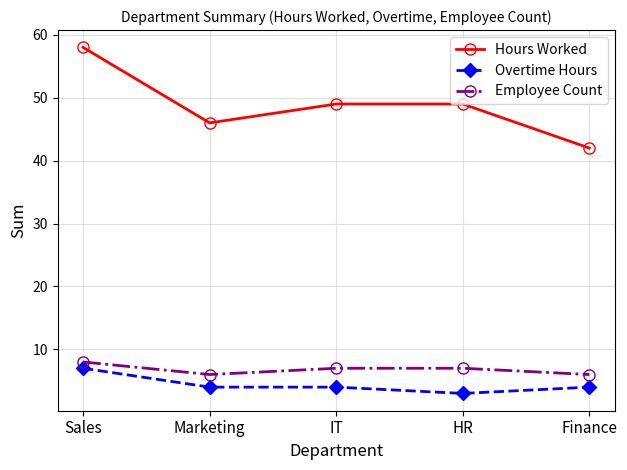

At how many categories does at least one series exceed 55?

1